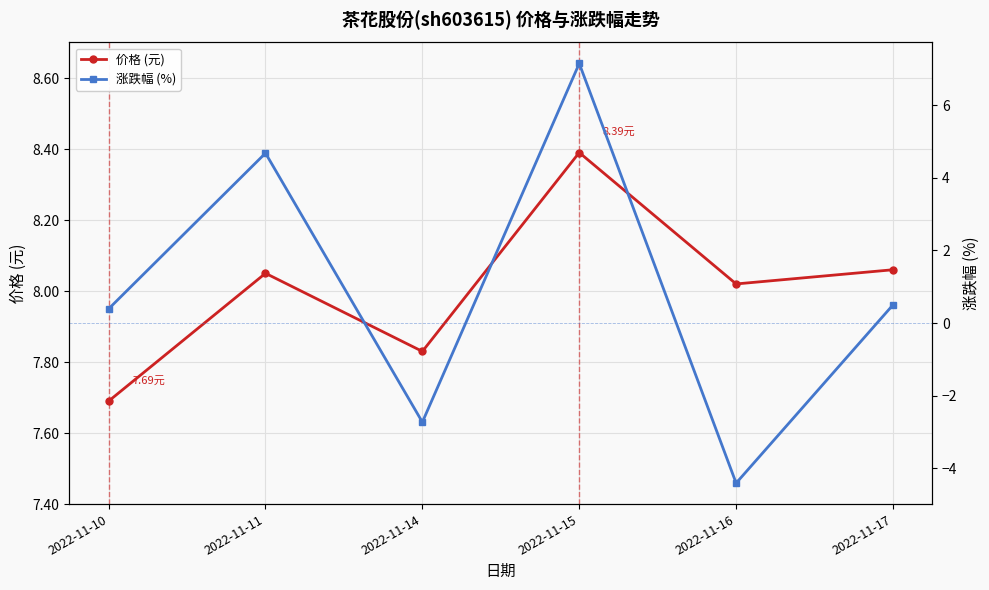

True or false: 涨跌幅 (%) and 价格 (元) intersect in this chart.

False